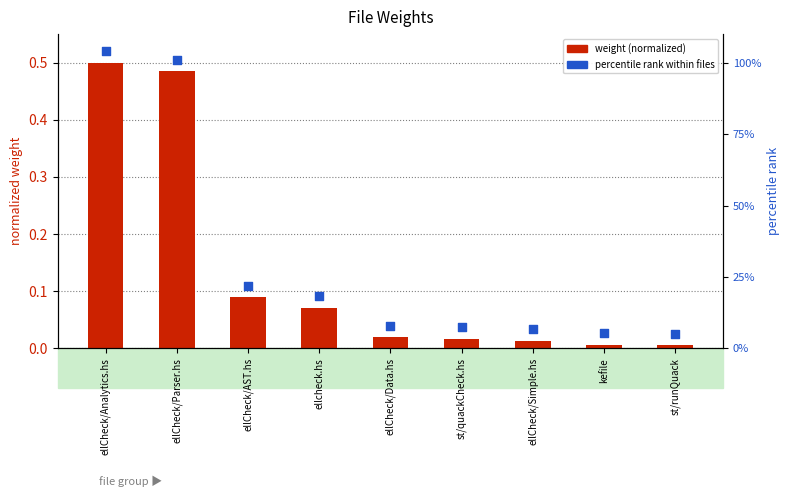

Which series contains the highest Y value?

percentile rank within files